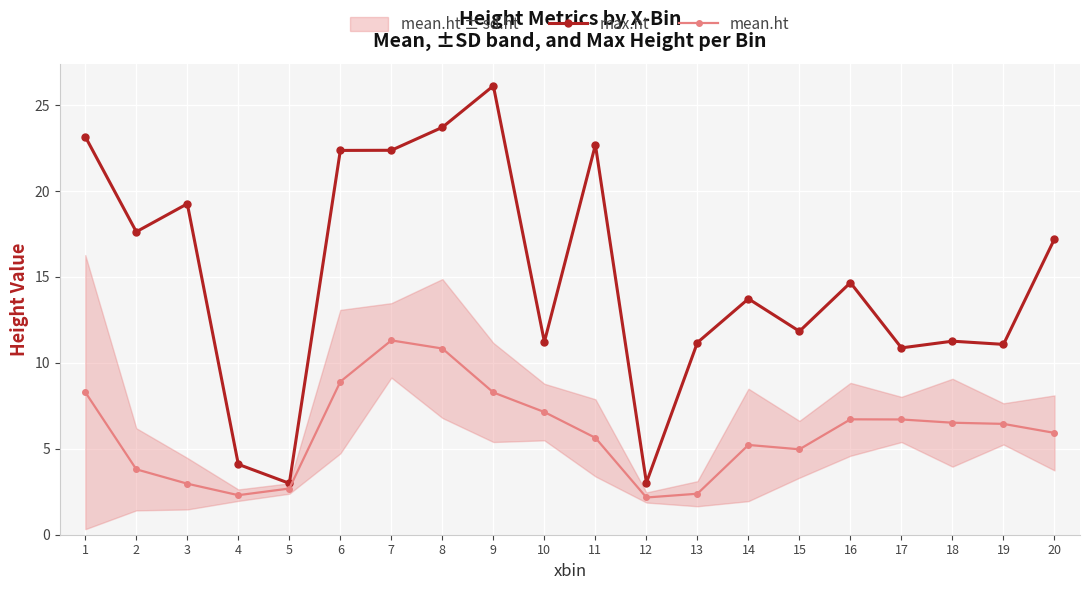

In mean.ht, how many points are higher than both neighbors (excluding endpoints)?

3